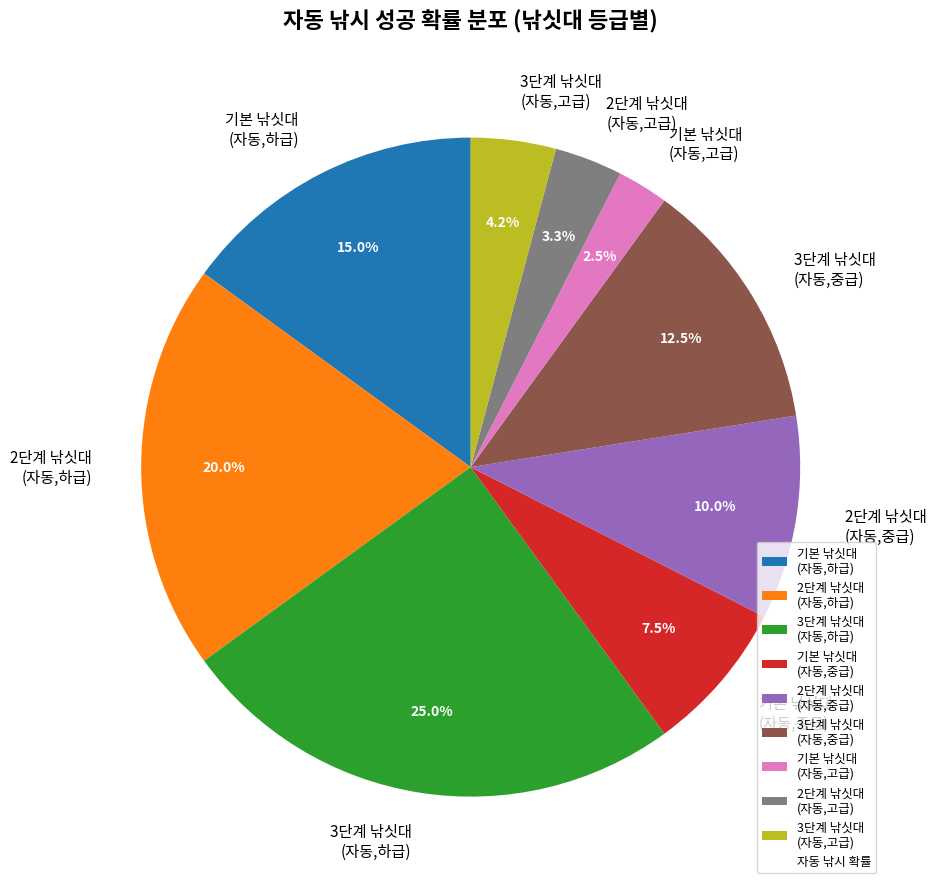

Which category has the biggest portion of the pie?

3단계 낚싯대 (자동,하급)